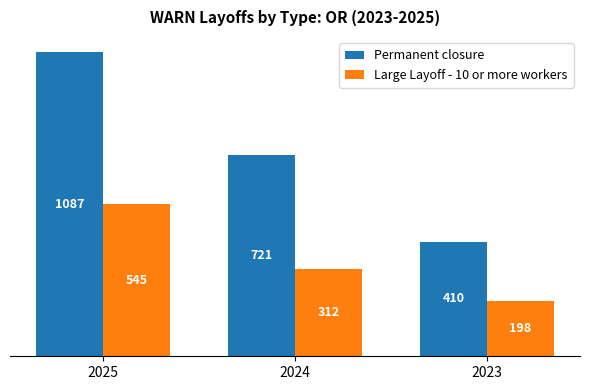

What is the value of the Permanent closure bar at the 3rd from the left?

410